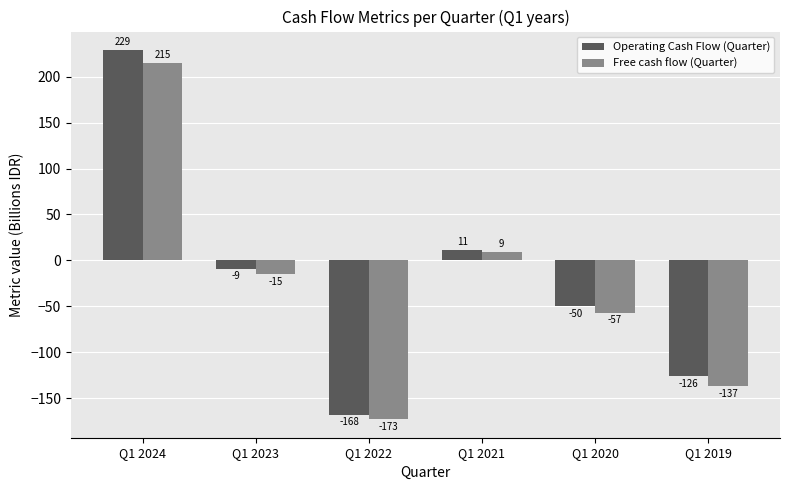

List the series in order of their peak value, lowest first.

Free cash flow (Quarter), Operating Cash Flow (Quarter)